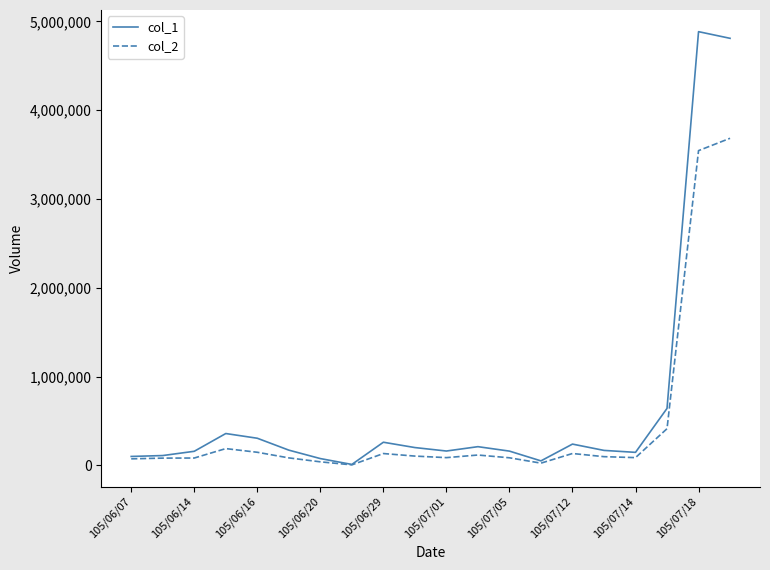

At how many categories does at least one series exceed 4082048?

2